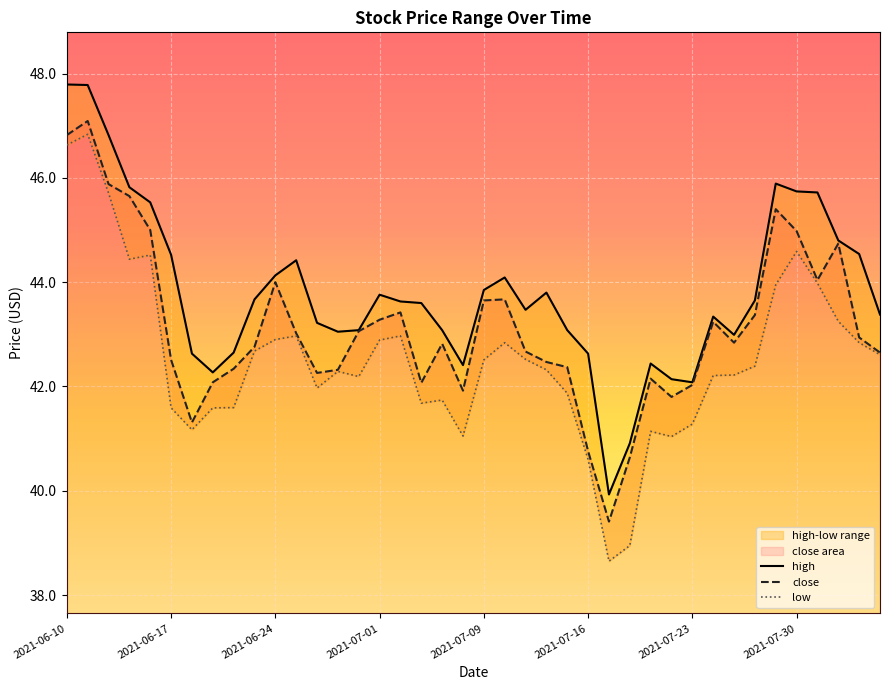

List the series in order of their peak value, lowest first.

low, close, high